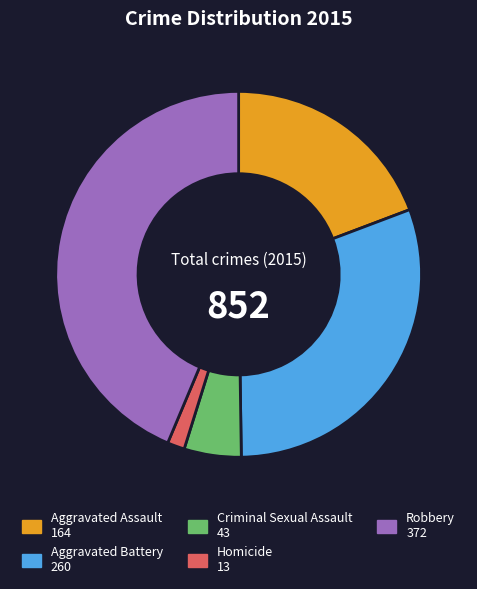

Approximately how many times larger is the value at Robbery compared to Aggravated Battery?

1.4